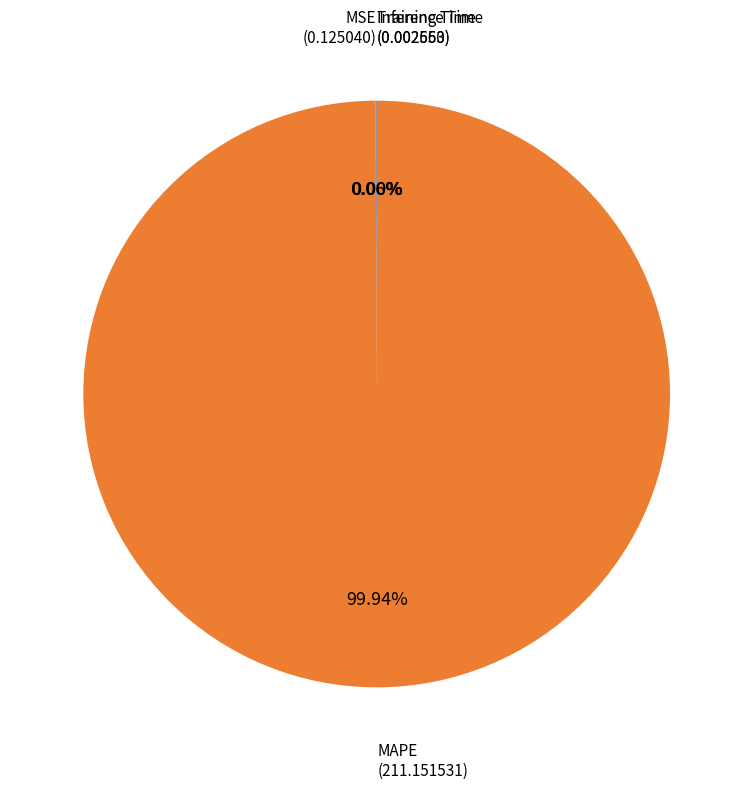

Does MAPE represent more than half of the total?

Yes